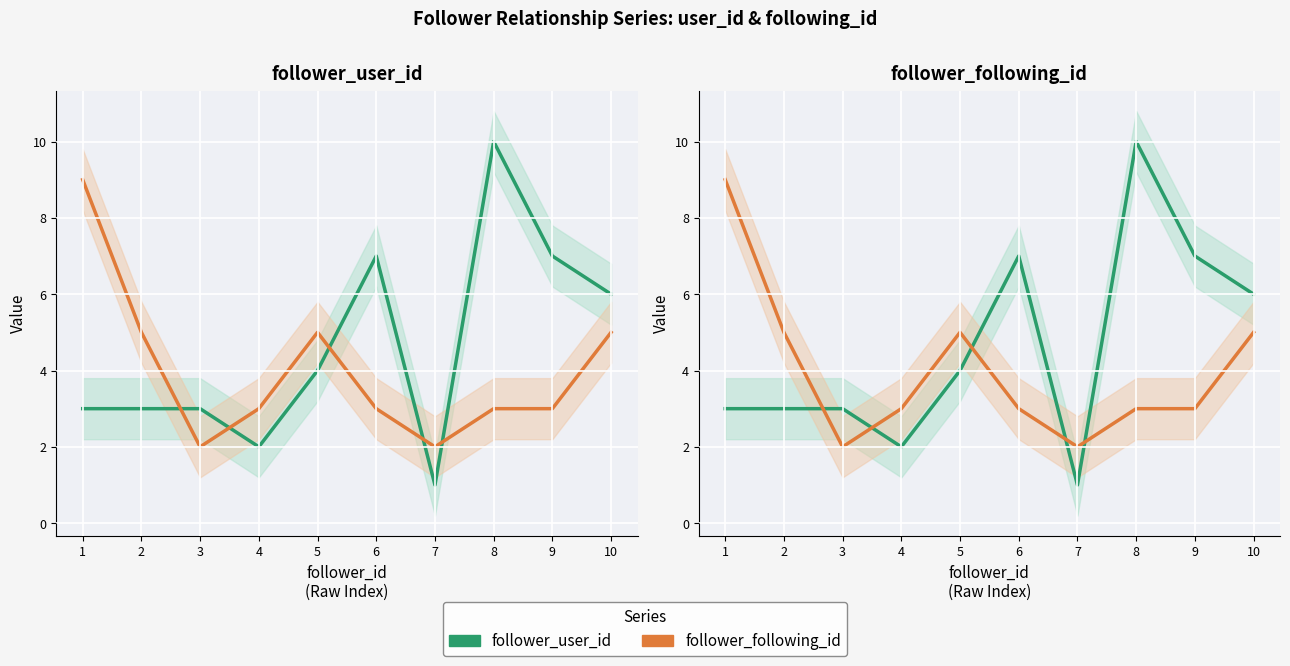

Reading left to right, extract all data points from this chart.

follower_user_id: 3	3	3	2	4	7	1	10	7	6
follower_following_id: 9	5	2	3	5	3	2	3	3	5